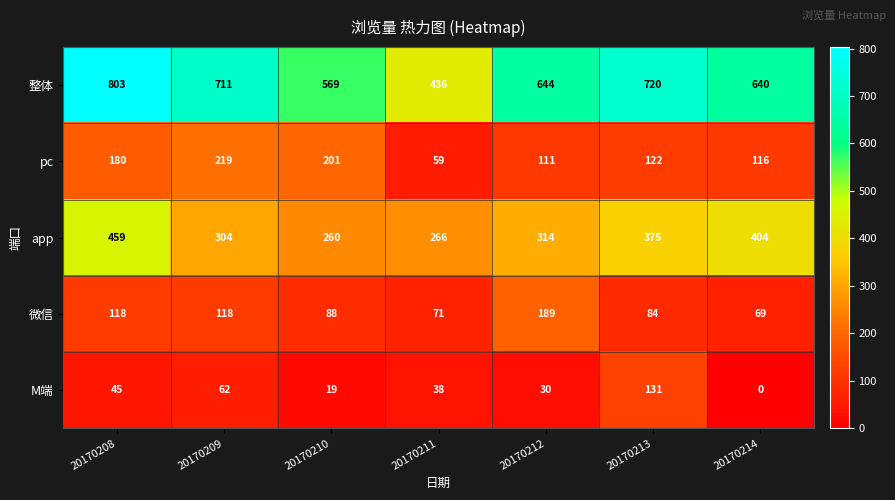

At which category does the chart reach its minimum across all series?

20170214